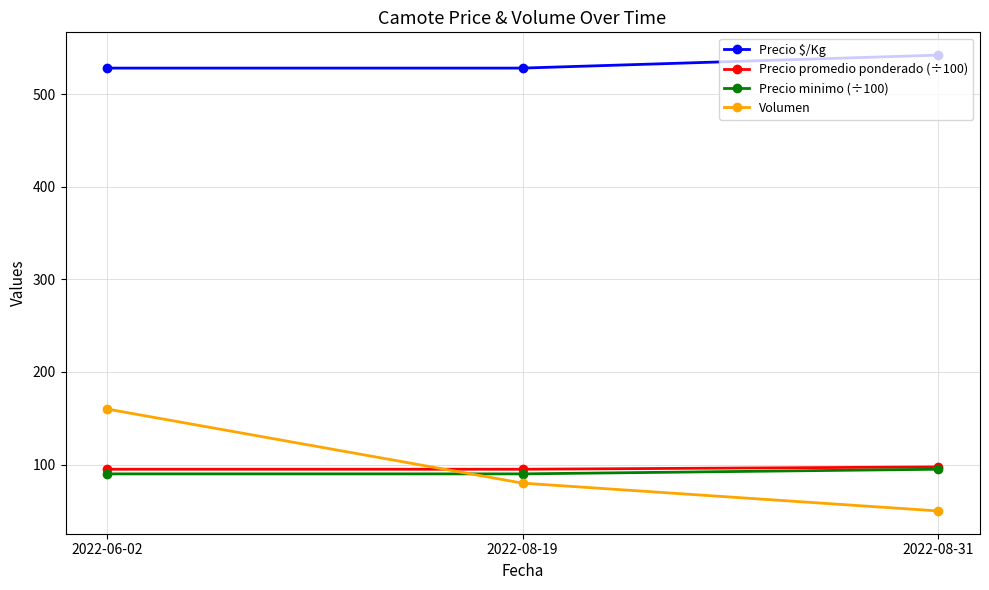

Is it true that Volumen equals 131.3 at 2022-08-19?

False